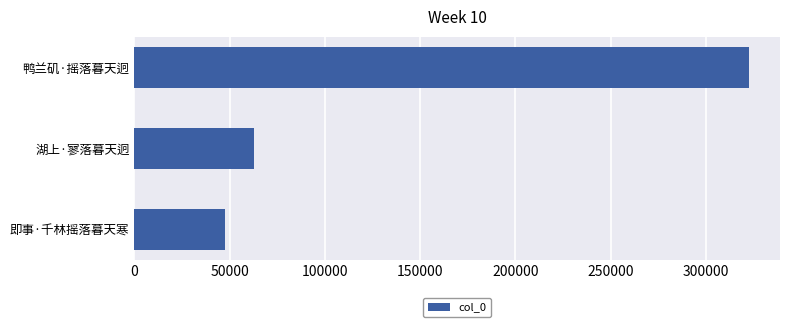

Reading bottom to top, list all the values displayed in this chart.

47318	62965	322668